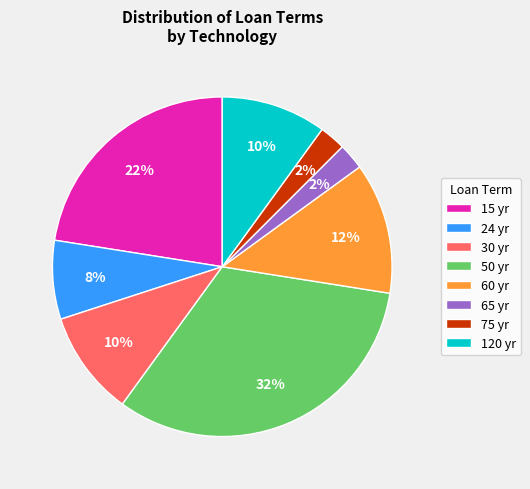

To the nearest percent, what portion does 30 yr represent?

10%